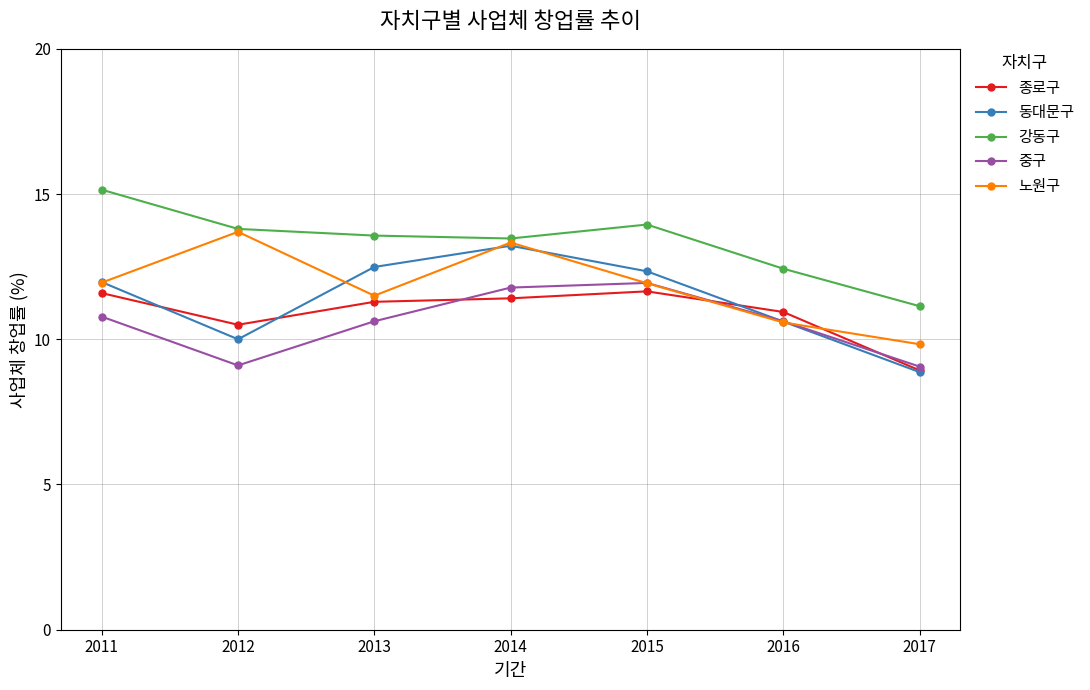

What is the spread (max minus min) of values at 2011?

4.4